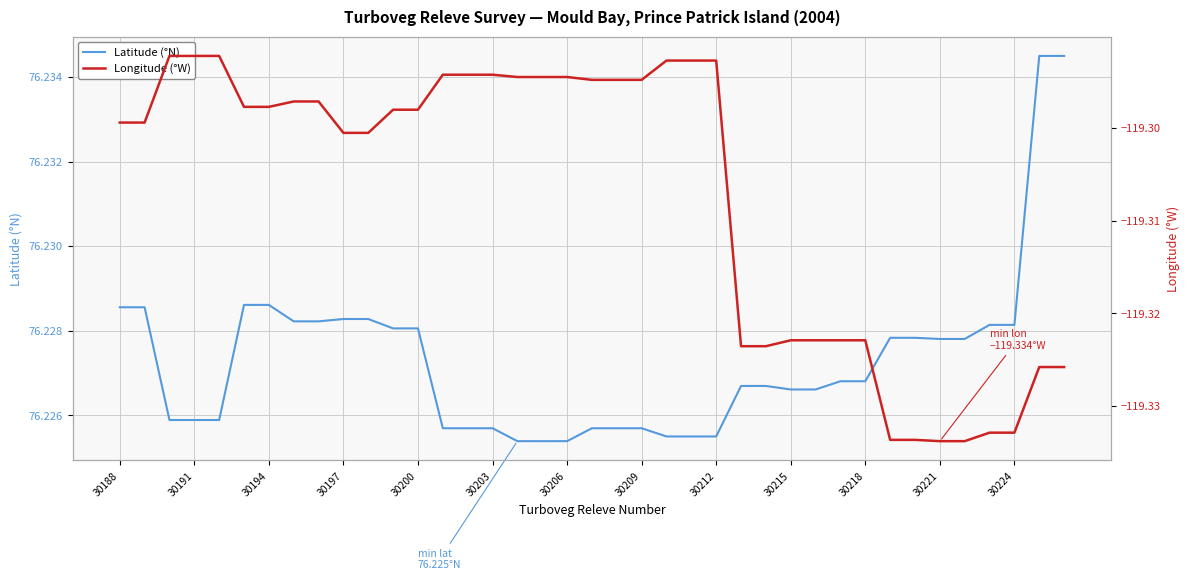

Which series has the widest spread of values?

Longitude (°W)